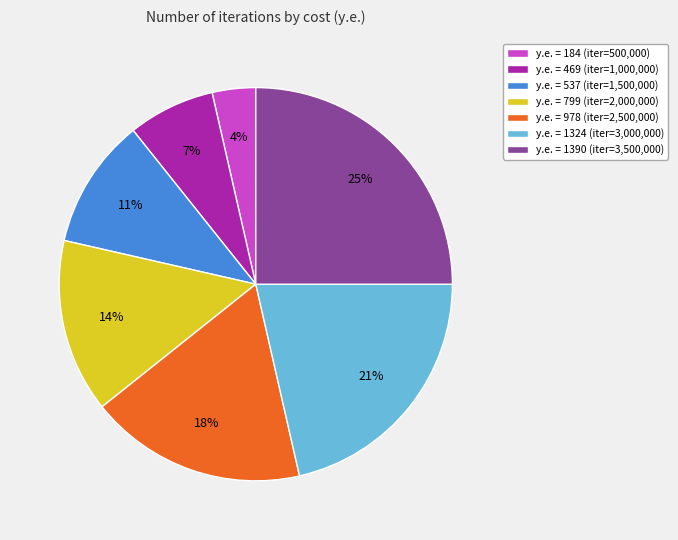

Is there a majority slice in this chart?

No